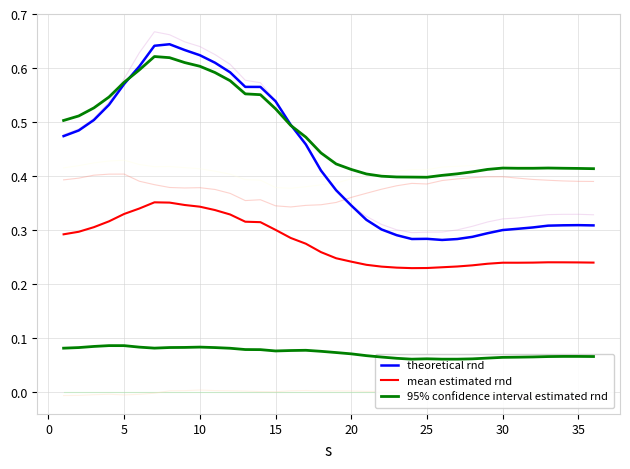

What is the difference between the maximum and minimum values in the mean estimated rnd series?

0.1